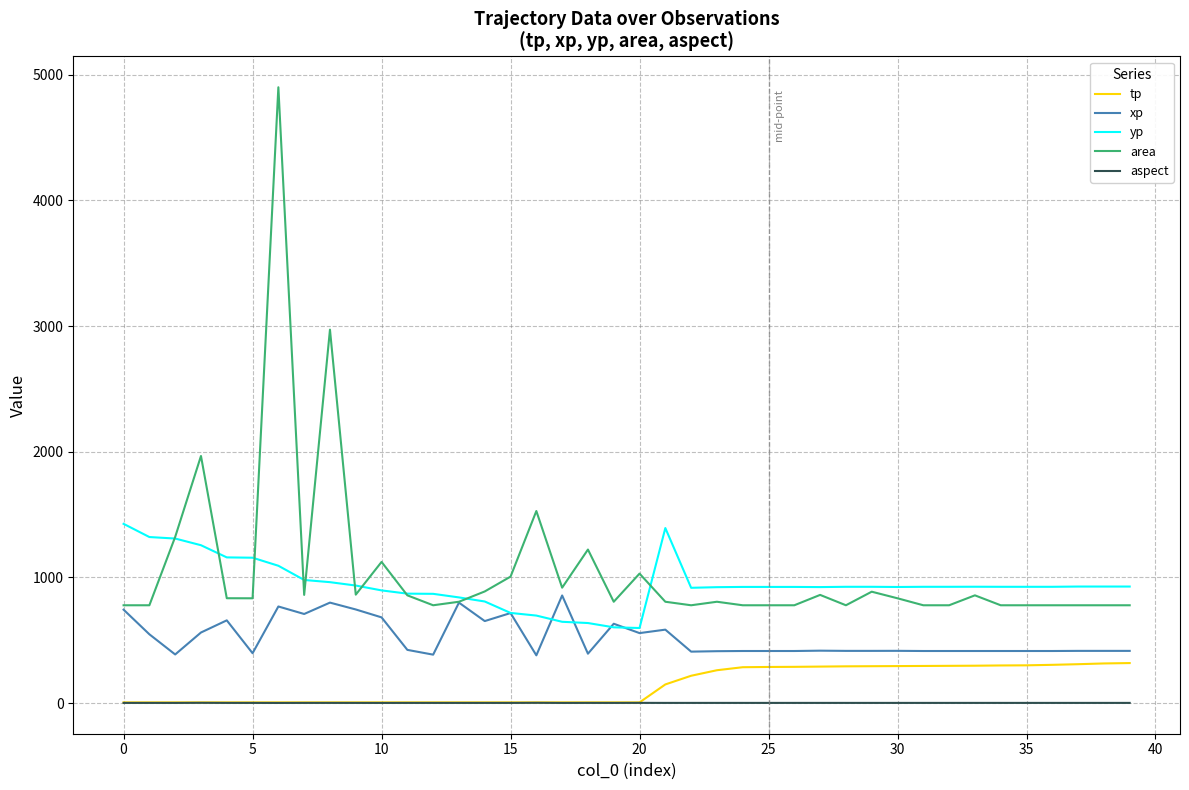

What are all the series names shown in the legend?

tp, xp, yp, area, aspect